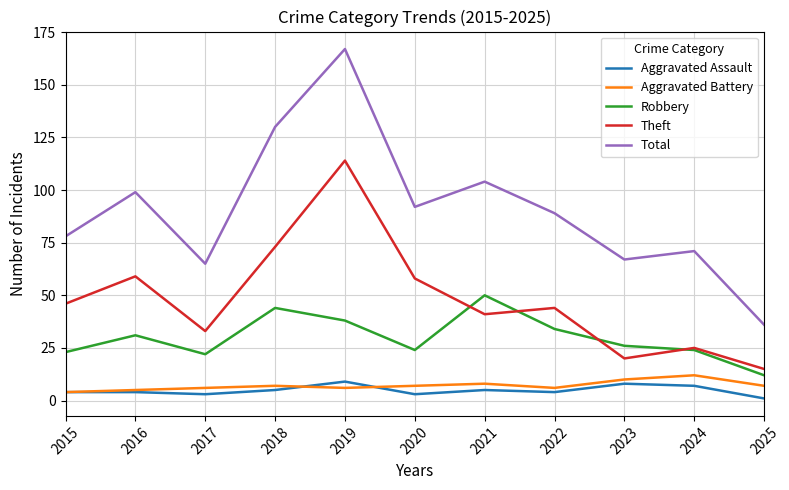

What is the sum of the Theft values at 2017 and 2016?

92